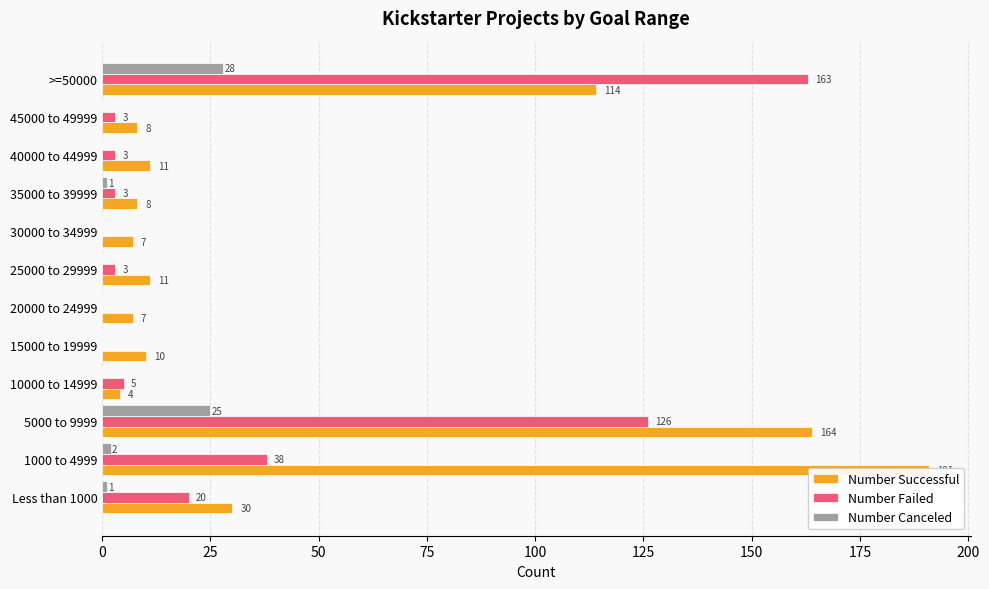

Which series has the largest range (max minus min)?

Number Successful